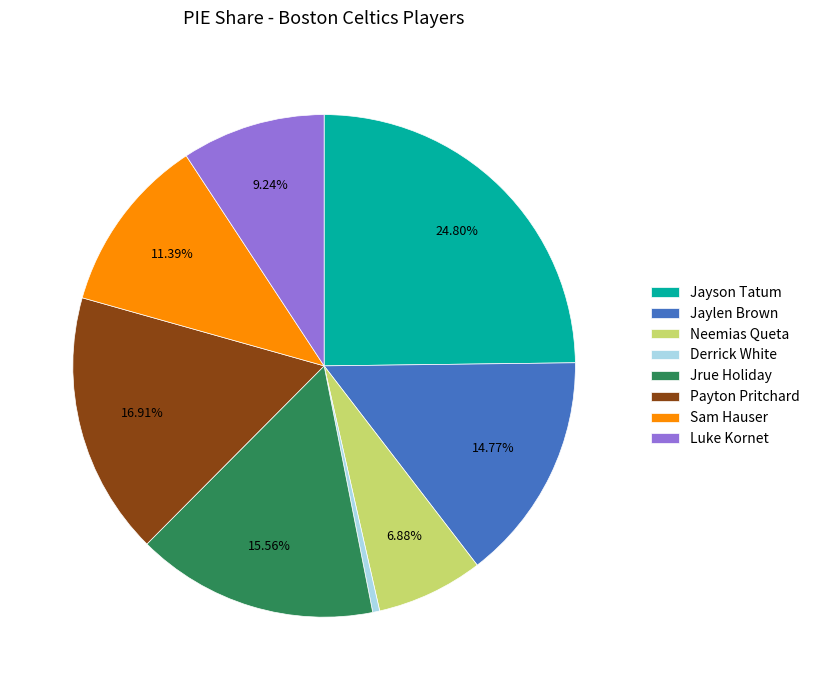

Is it true that Jayson Tatum is 13% of the pie?

False